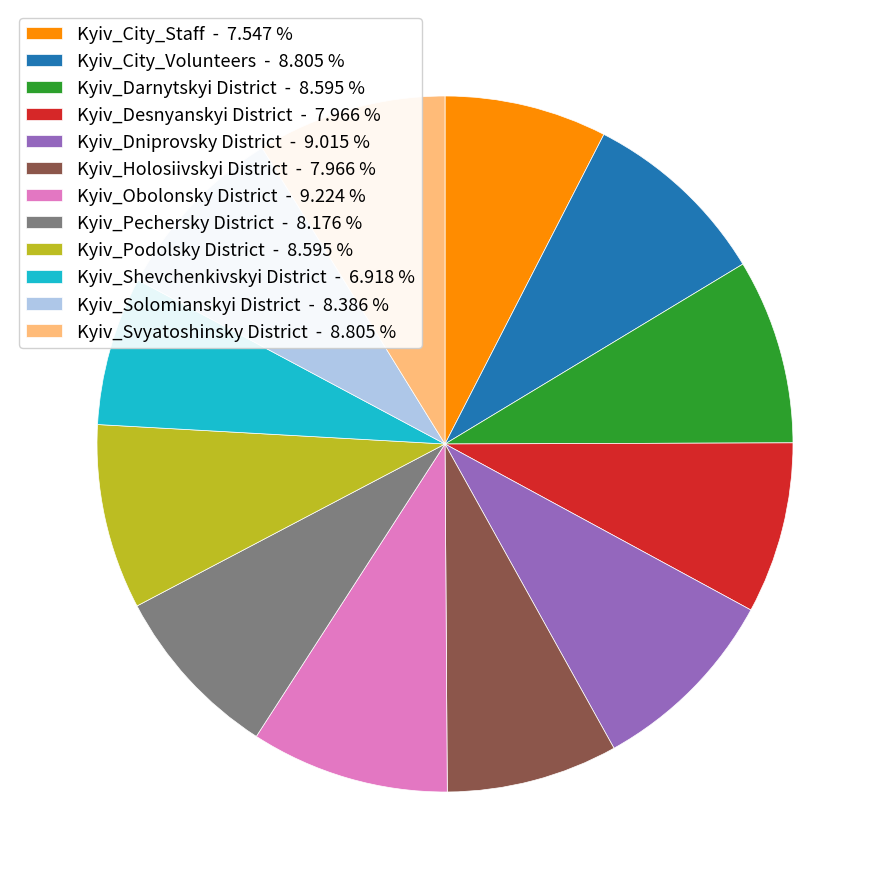

Combined, do Kyiv_Podolsky District - 8.595 % and Kyiv_City_Staff - 7.547 % account for over 50%?

No